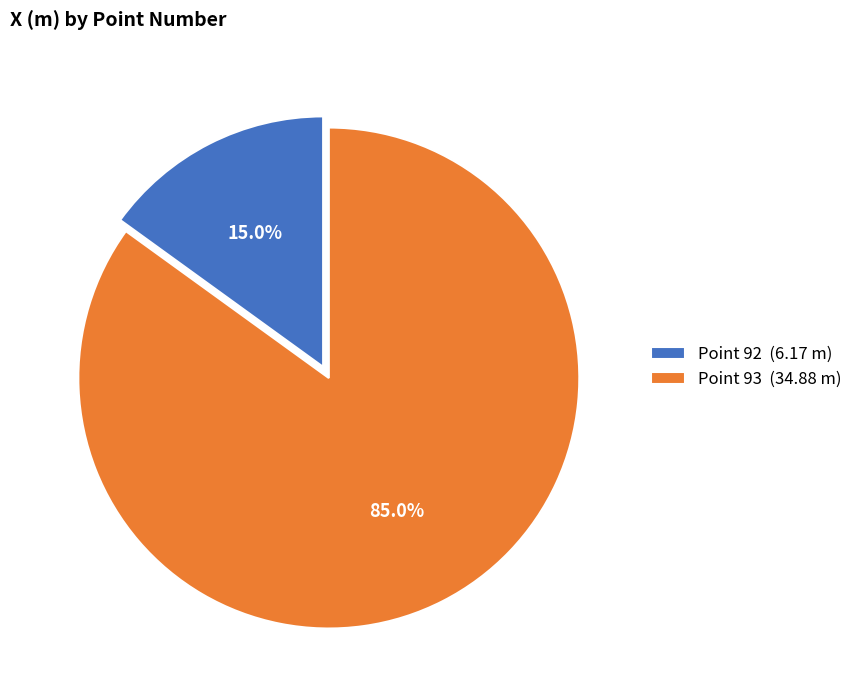

Which slice is the largest?

Point 93